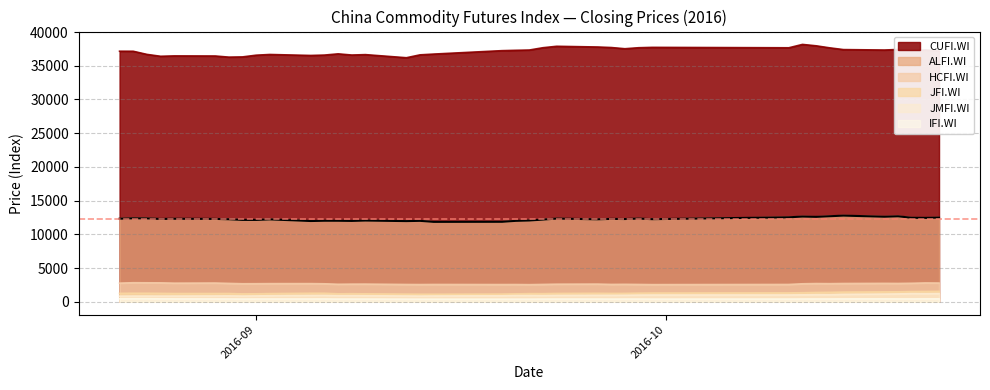

True or false: ALFI.WI and IFI.WI cross at least once.

False